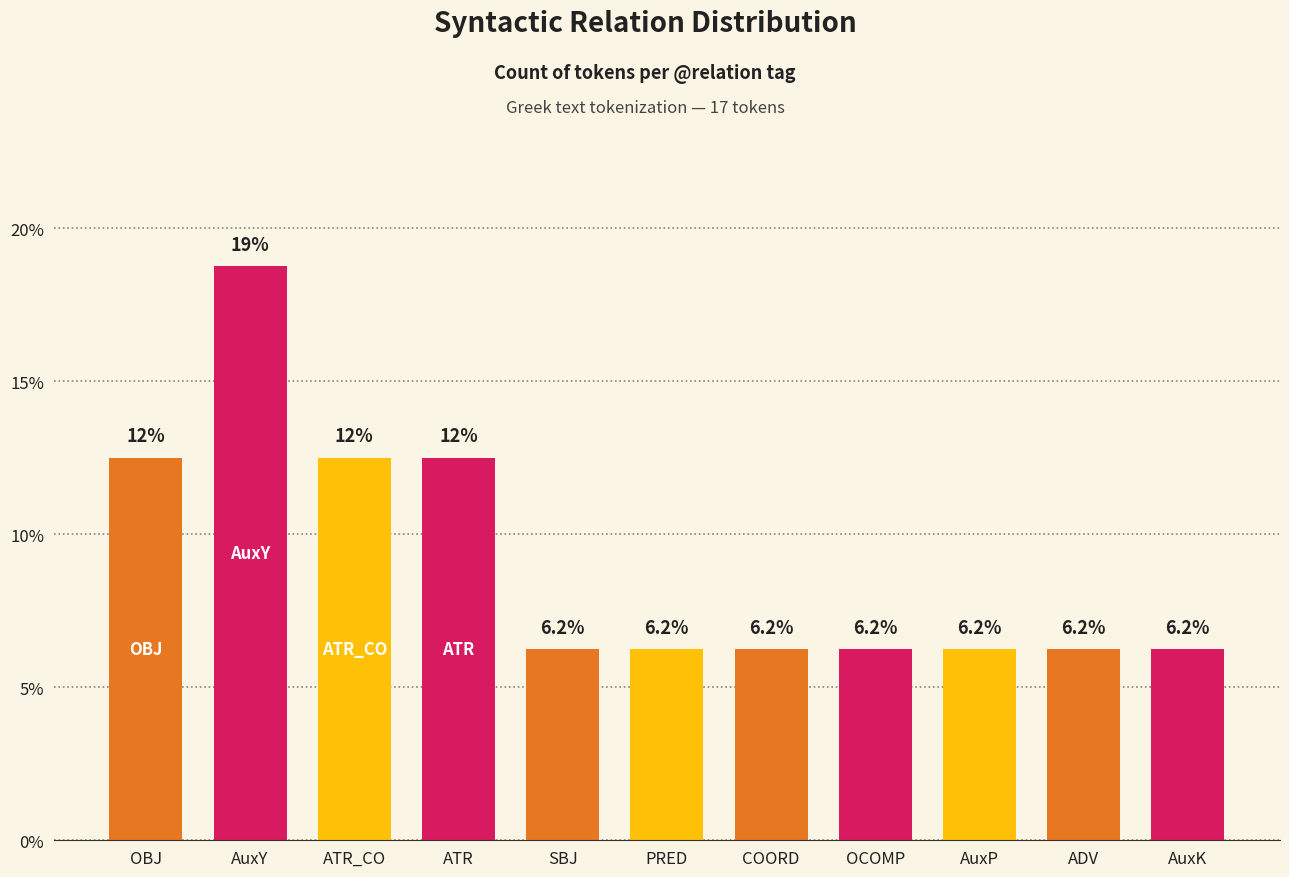

What is the label of the 1st bar from the left?

OBJ